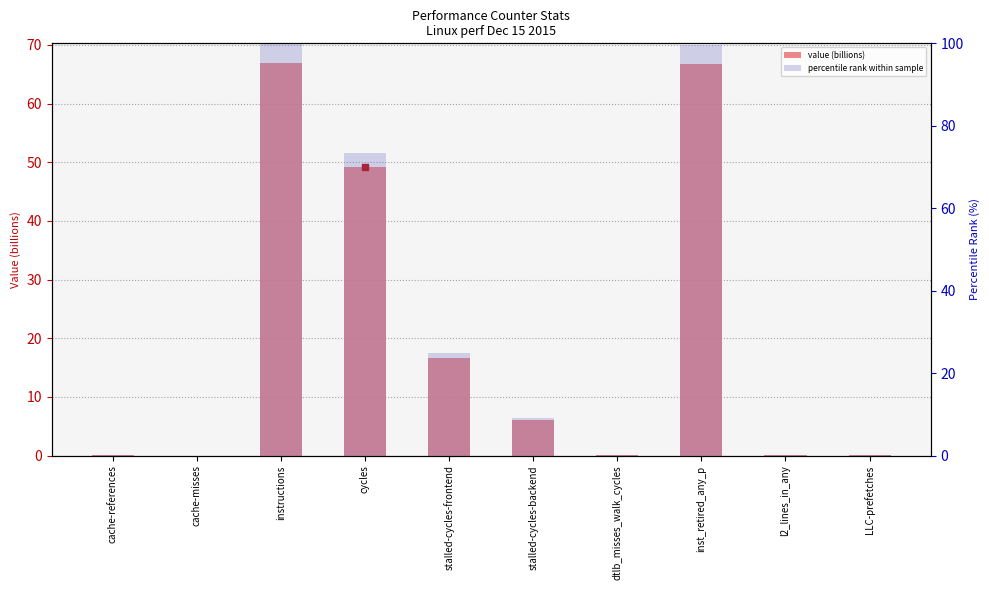

Is the value of percentile rank within sample at l2_lines_in_any greater than the value of value (billions) at l2_lines_in_any?

Yes